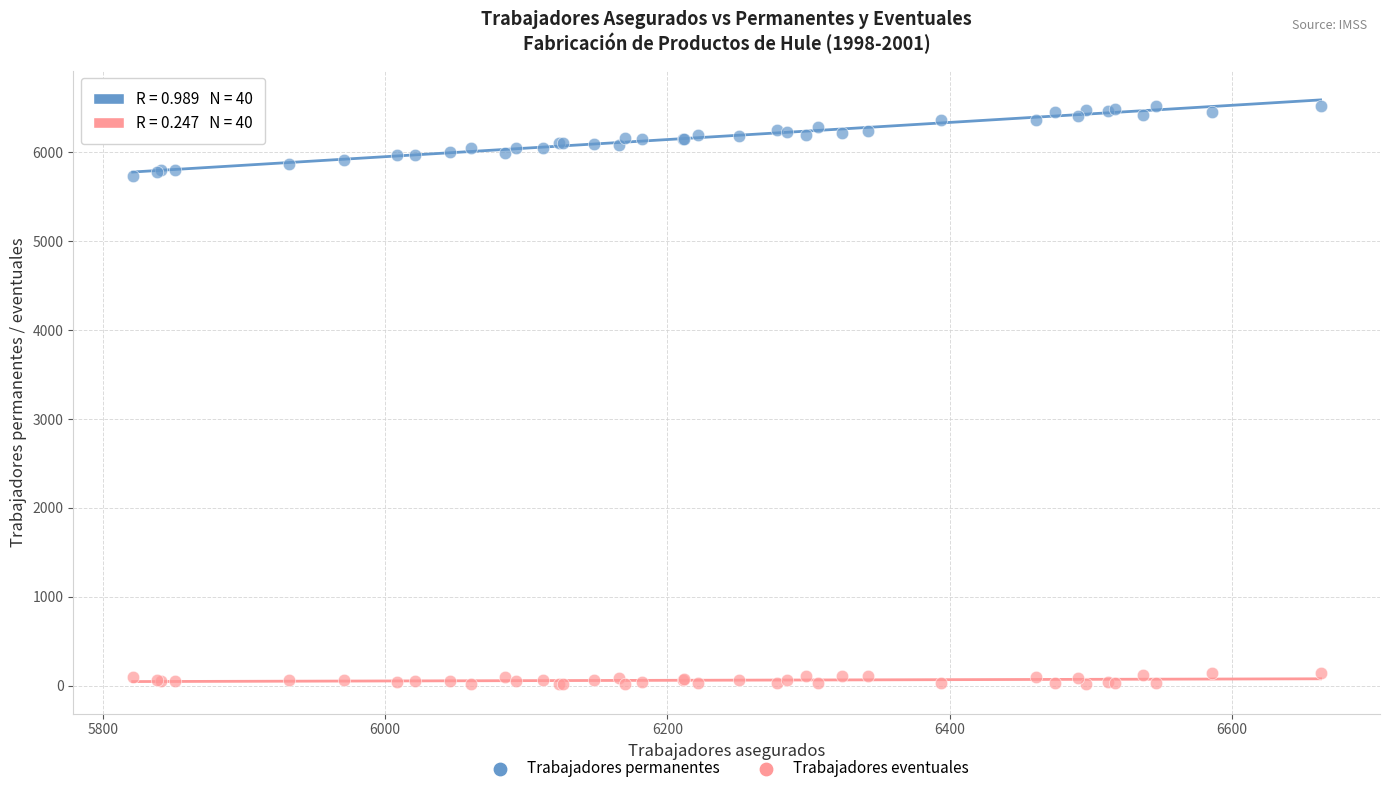

Which series has the widest spread of Y values?

Trabajadores permanentes